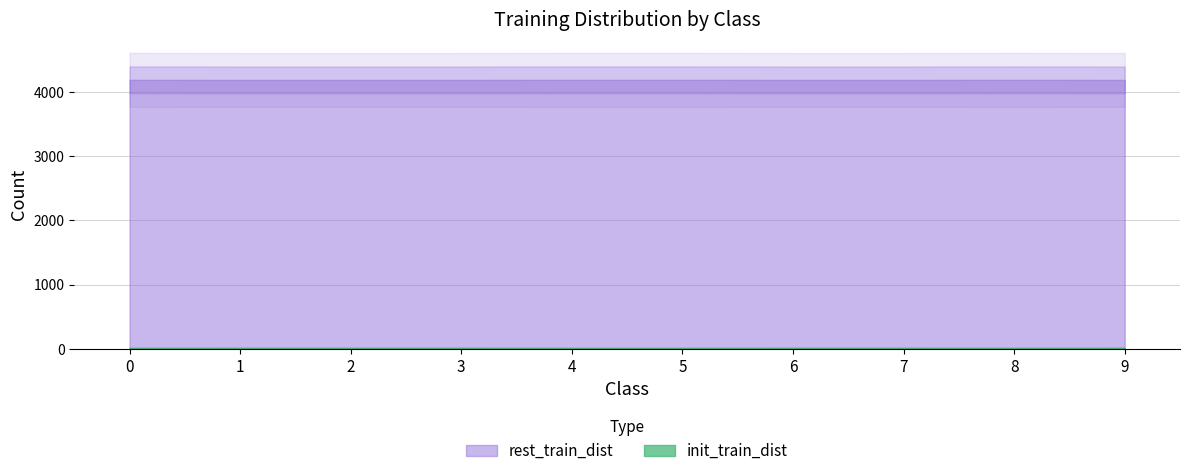

How many interior local valleys does the init_train_dist series have?

1